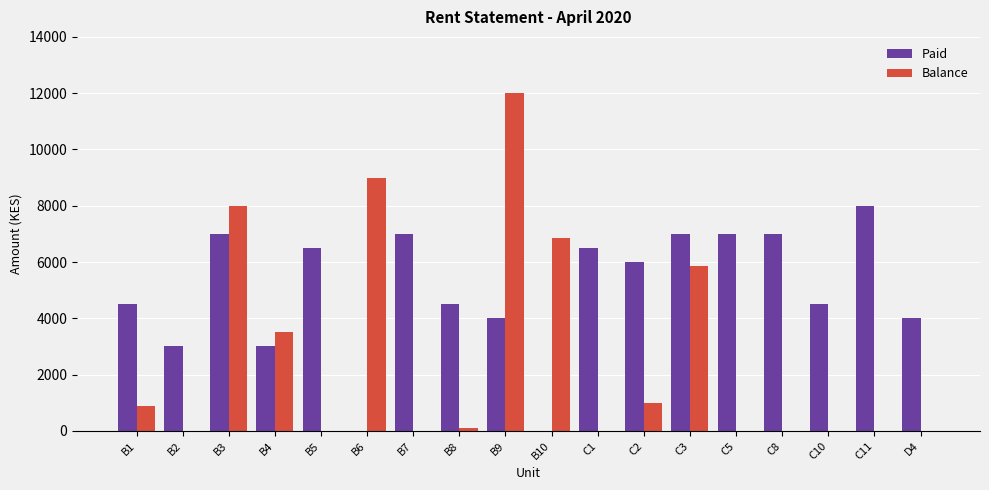

Is the value of Paid at B3 greater than the value of Balance at B1?

Yes